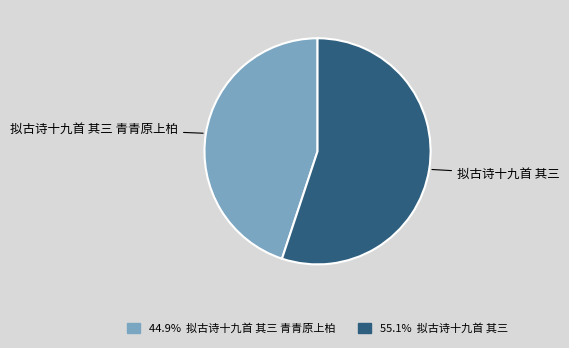

Is it true that 拟古诗十九首 其三 is 42% of the pie?

False